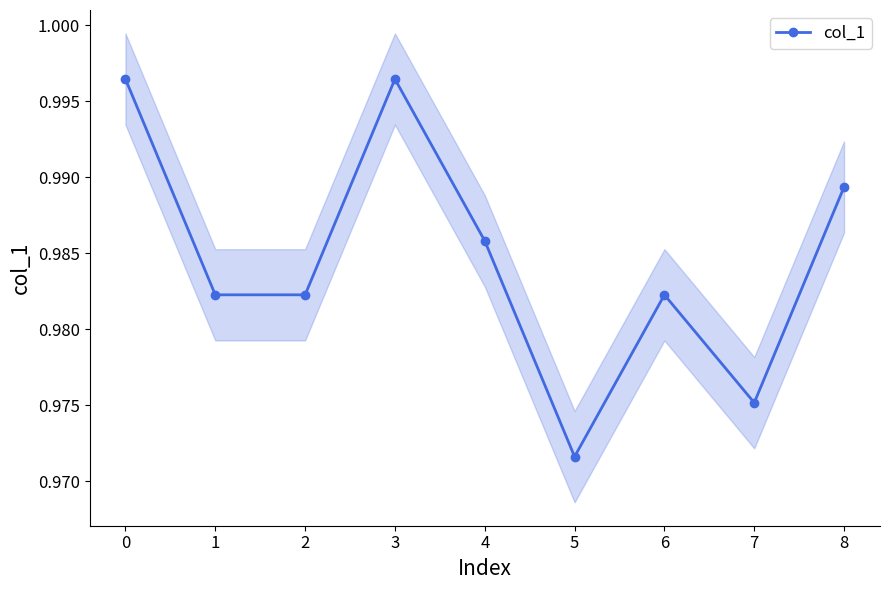

What is the value of the 6th point from the left?

1.0